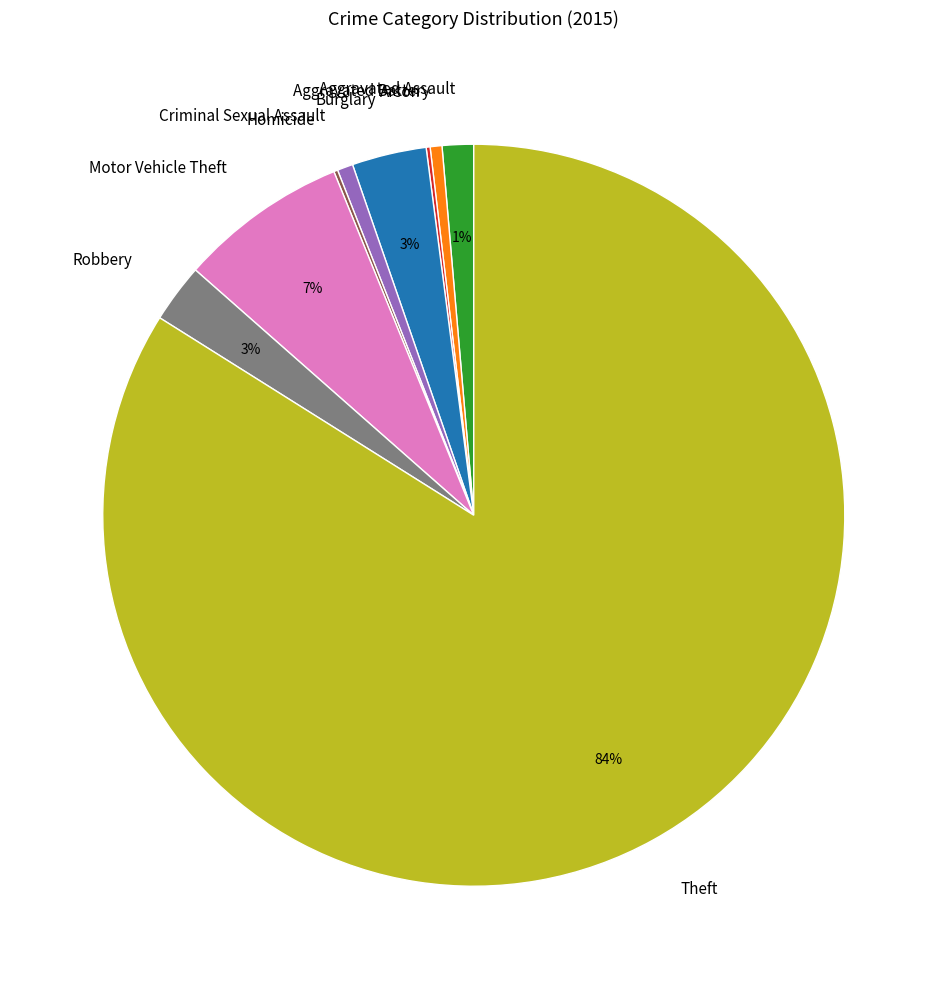

Is it true that Criminal Sexual Assault is 7% of the pie?

False